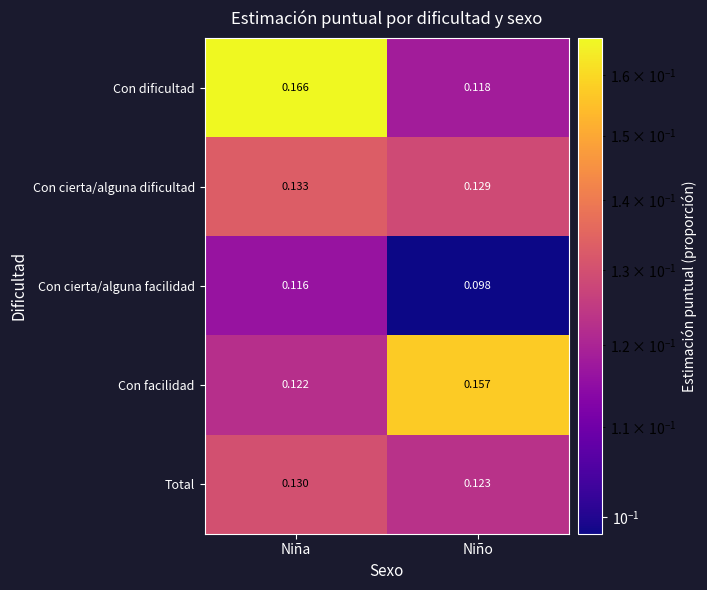

At Niño, list the series in order from largest to smallest.

Con facilidad, Con cierta/alguna dificultad, Total, Con dificultad, Con cierta/alguna facilidad